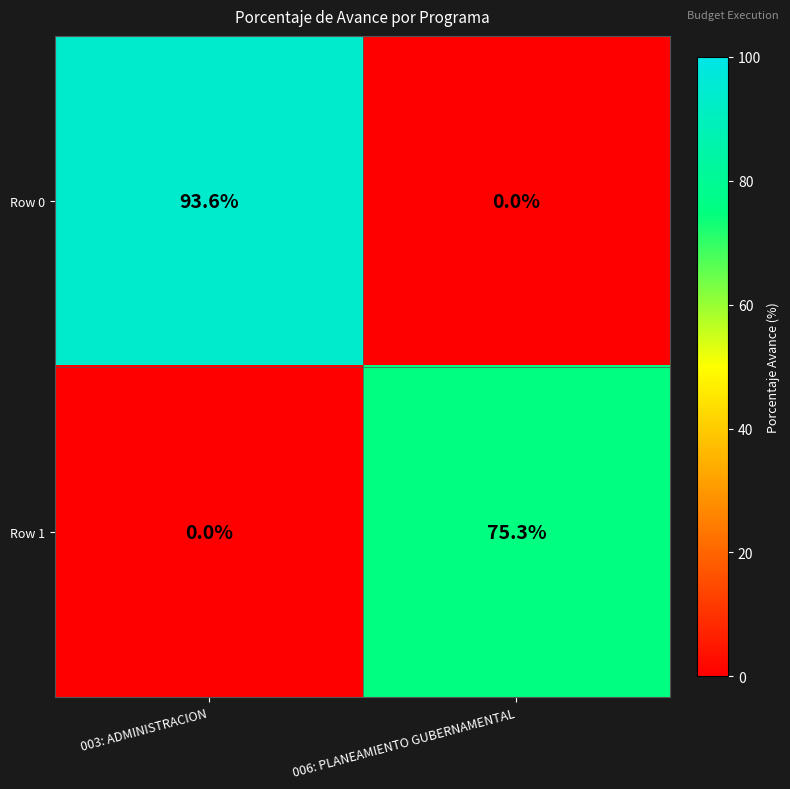

Which series has the largest total across all categories?

Row 0